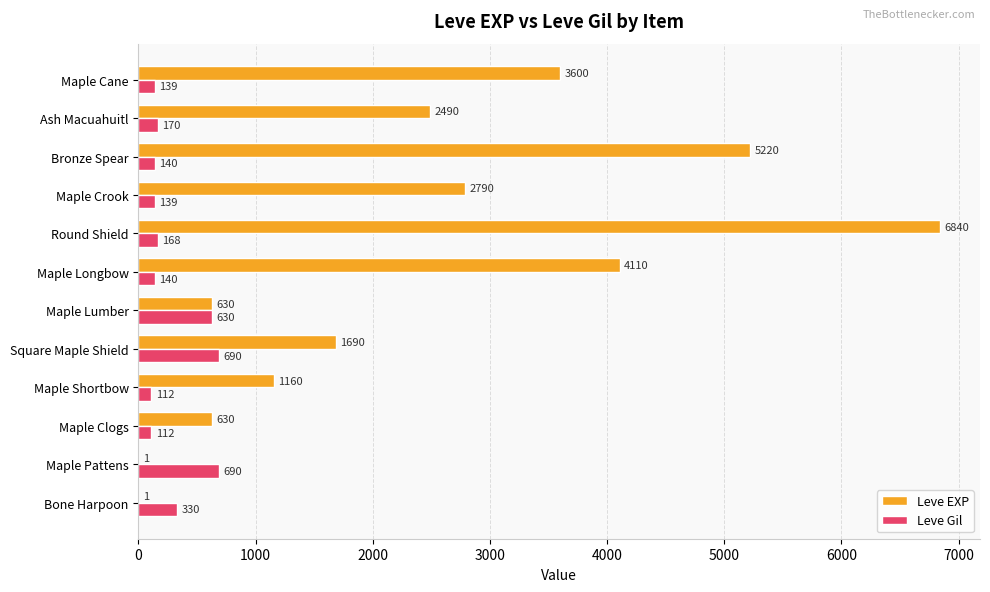

Which series changed the most between Maple Pattens and Maple Crook?

Leve EXP